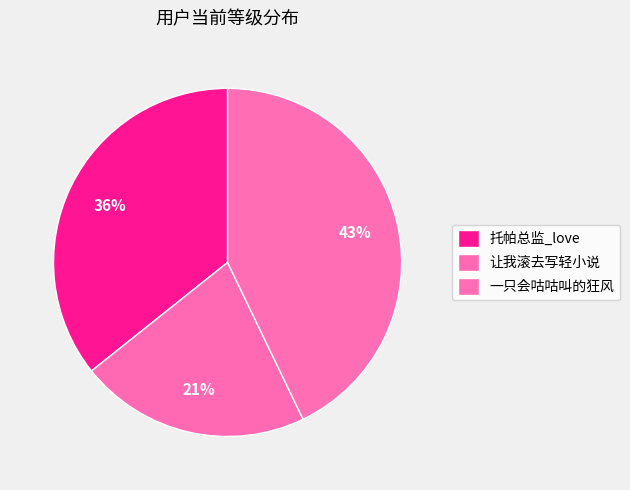

Which category has the biggest portion of the pie?

一只会咕咕叫的狂风